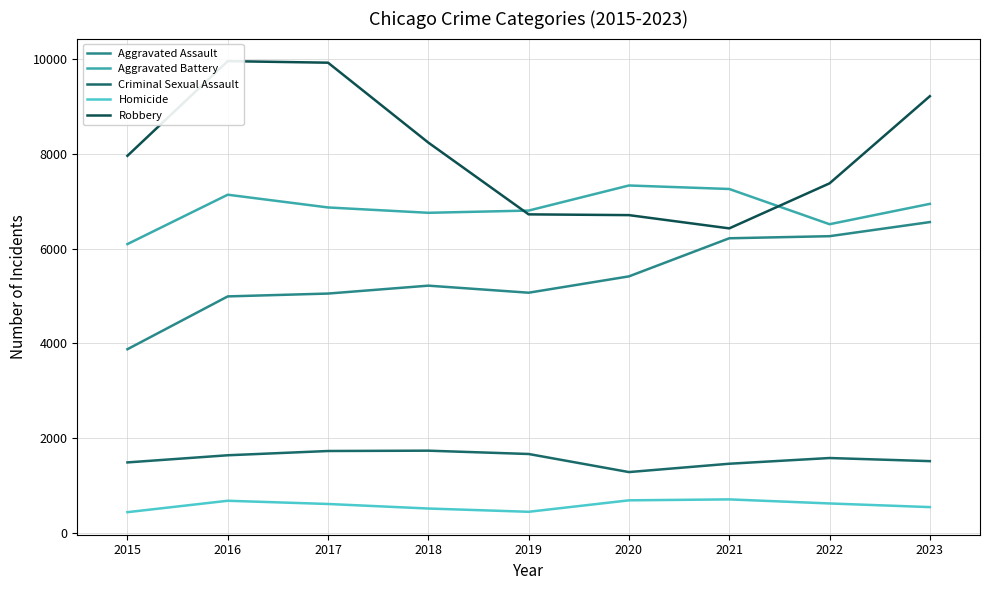

Reading left to right, transcribe all the data shown in this chart.

Aggravated Assault: 2015=3873	2016=4989	2017=5049	2018=5216	2019=5067	2020=5412	2021=6217	2022=6261	2023=6559
Aggravated Battery: 2015=6094	2016=7137	2017=6868	2018=6755	2019=6802	2020=7332	2021=7258	2022=6514	2023=6944
Criminal Sexual Assault: 2015=1482	2016=1633	2017=1723	2018=1730	2019=1660	2020=1278	2021=1454	2022=1575	2023=1509
Homicide: 2015=431	2016=672	2017=604	2018=508	2019=439	2020=681	2021=701	2022=615	2023=538
Robbery: 2015=7959	2016=9959	2017=9926	2018=8238	2019=6722	2020=6706	2021=6426	2022=7377	2023=9218